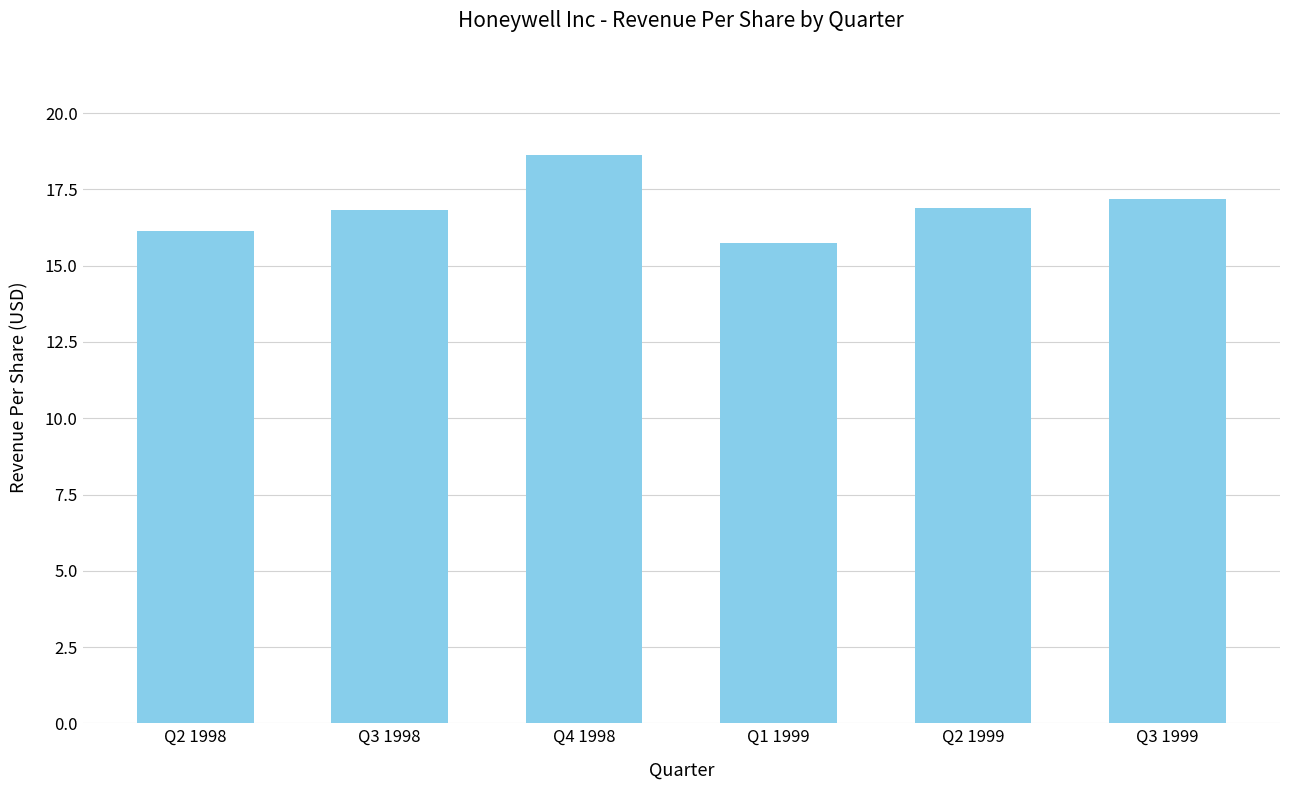

How many distinct data groups are displayed?

1